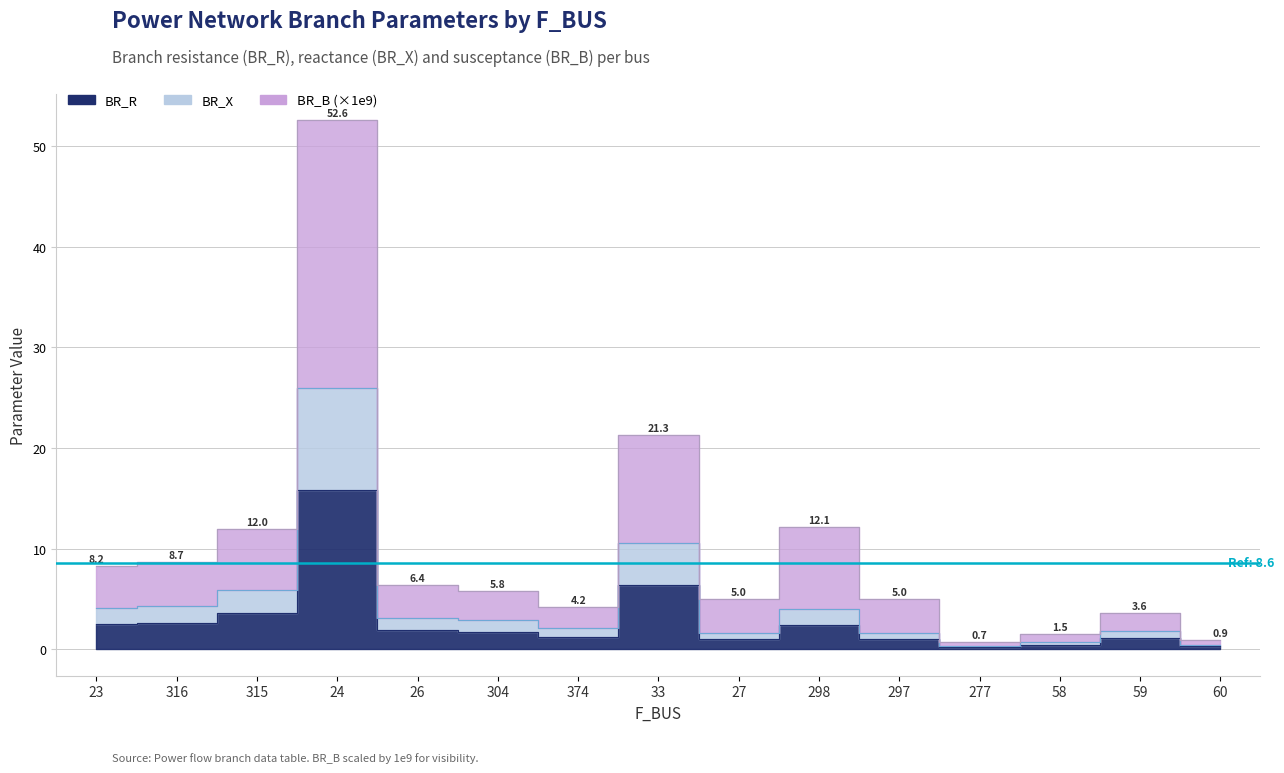

Which series has the largest total across all categories?

BR_B